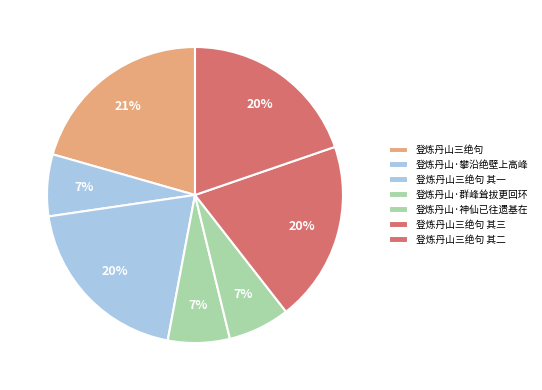

Between 登炼丹山三绝句 其二 and 登炼丹山三绝句 其一, which is larger?

登炼丹山三绝句 其二